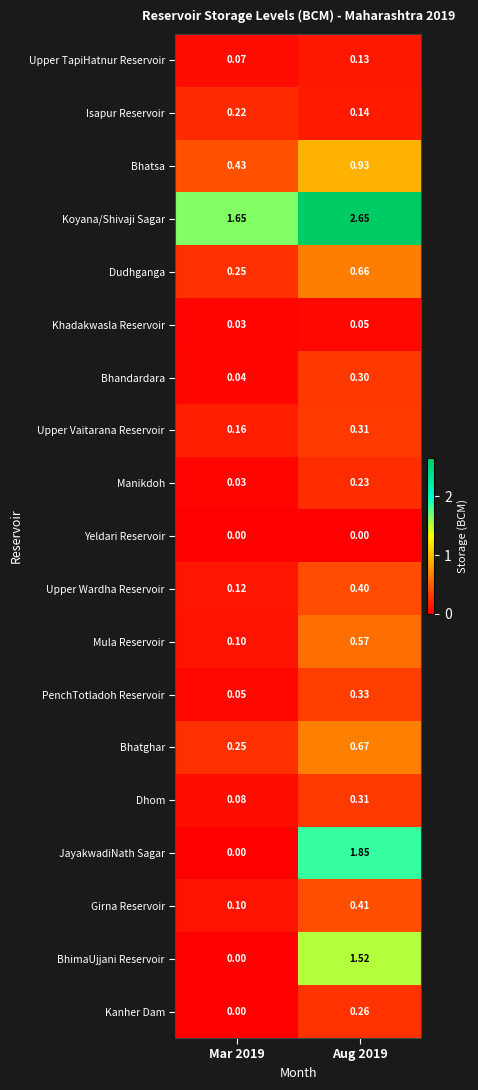

Is the value of Girna Reservoir at Mar 2019 greater than the value of Upper TapiHatnur Reservoir at Aug 2019?

No